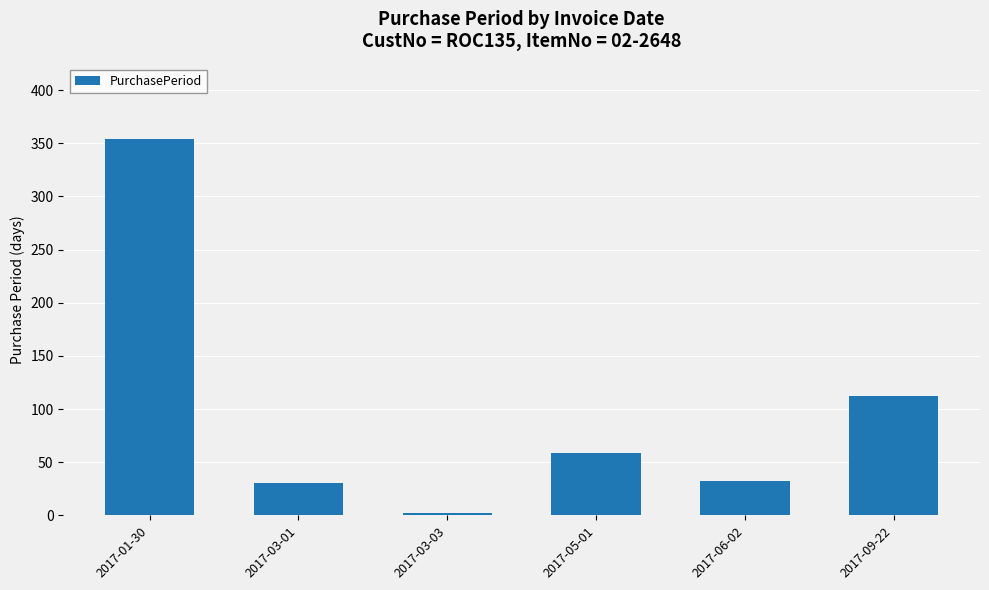

How many values are below 59?

3